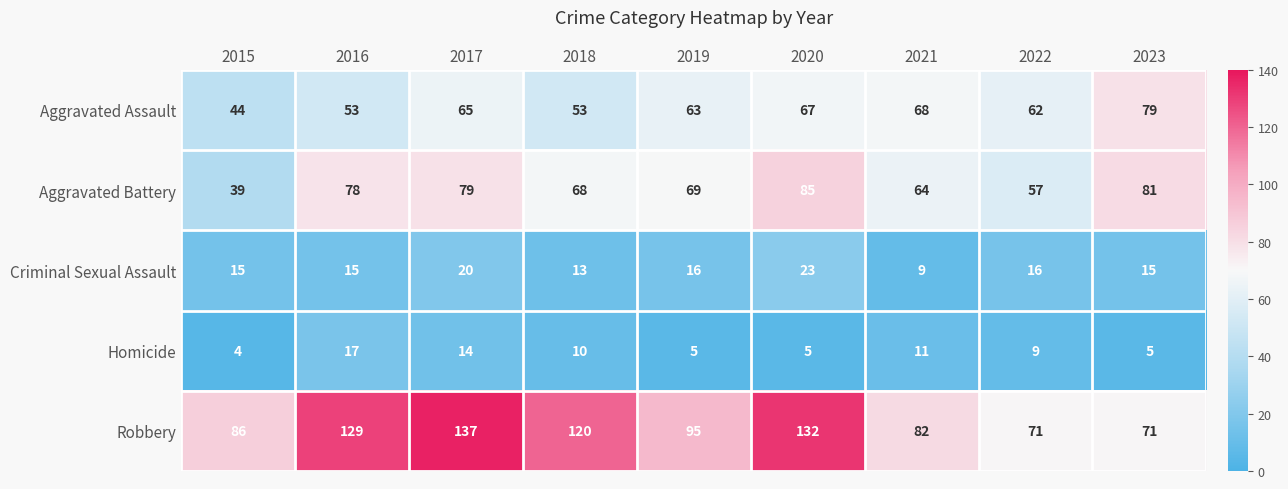

How many data points does each series have?

9